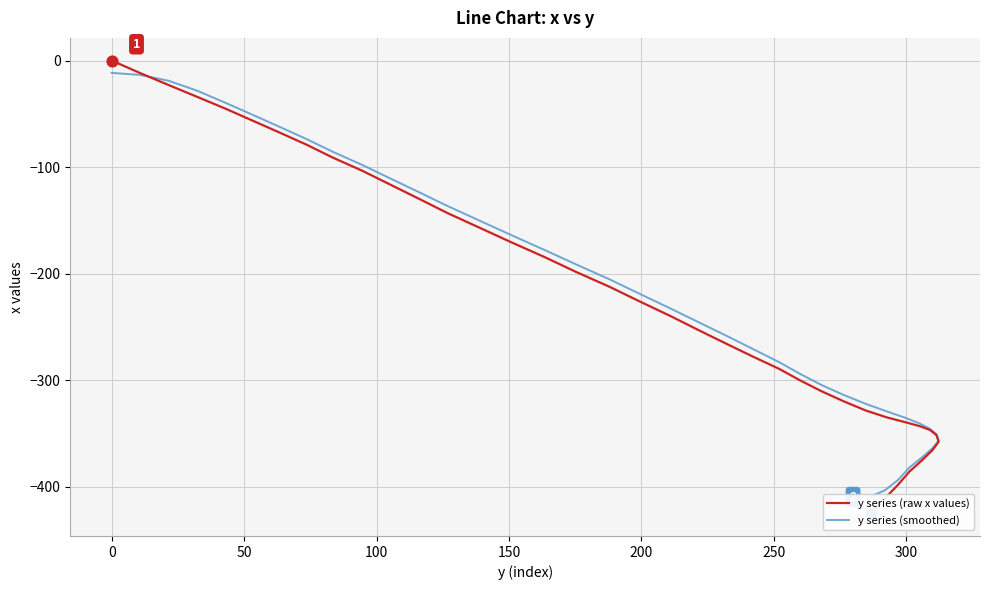

What are all the series names shown in the legend?

y series (raw x values), y series (smoothed)